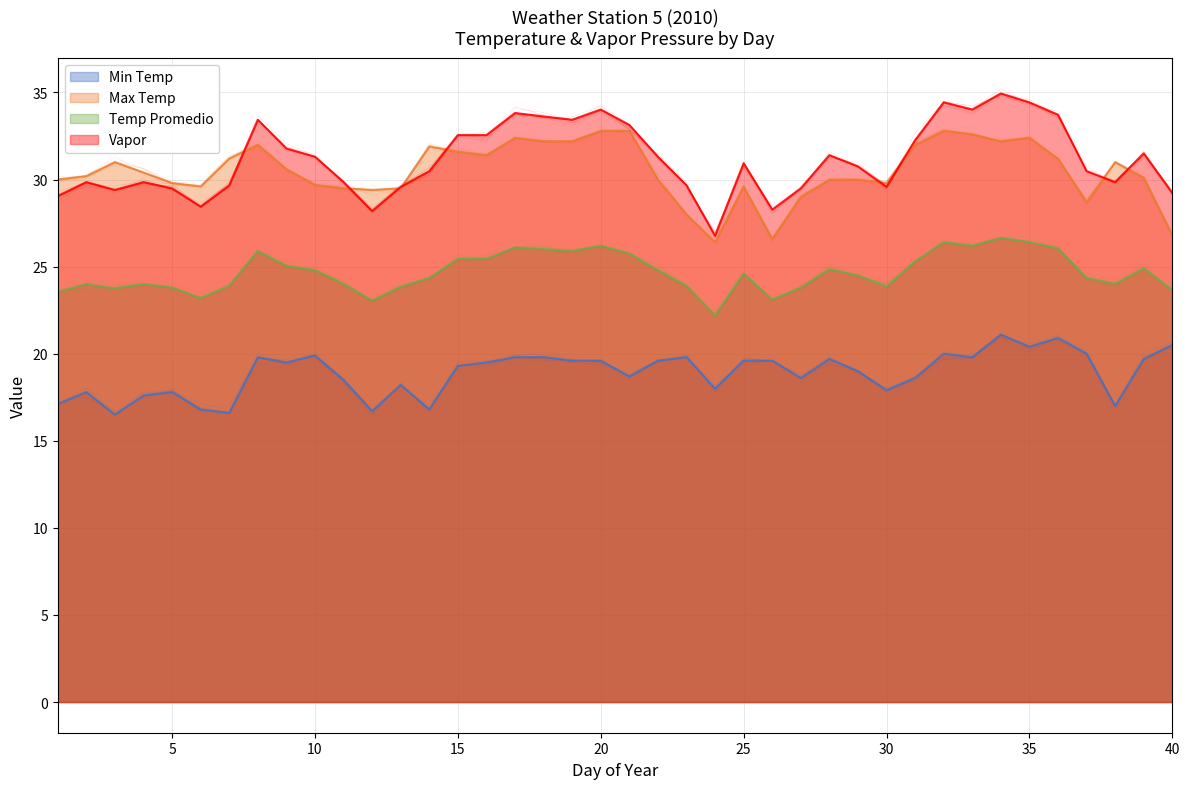

Rank the categories by Max Temp value from highest to lowest.

20, 21, 32, 33, 17, 35, 18, 19, 34, 8, 31, 14, 15, 16, 7, 36, 3, 38, 9, 4, 2, 39, 1, 22, 28, 29, 5, 30, 10, 6, 25, 11, 13, 12, 27, 37, 23, 40, 26, 24